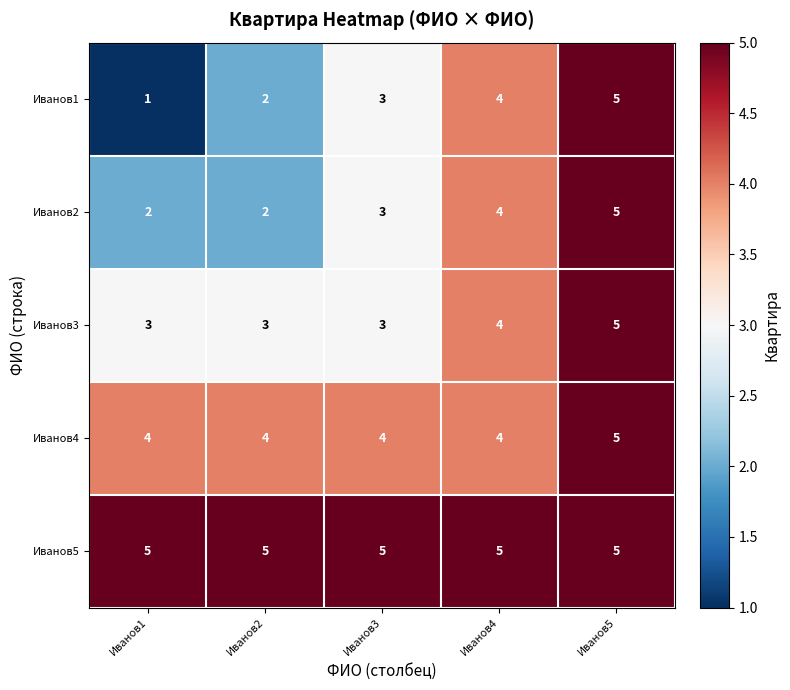

Read the Иванов4 value at Иванов3.

4